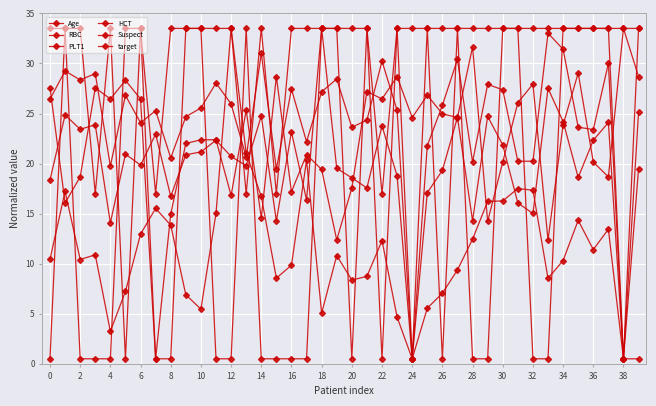

Which series has the widest spread of values?

Age